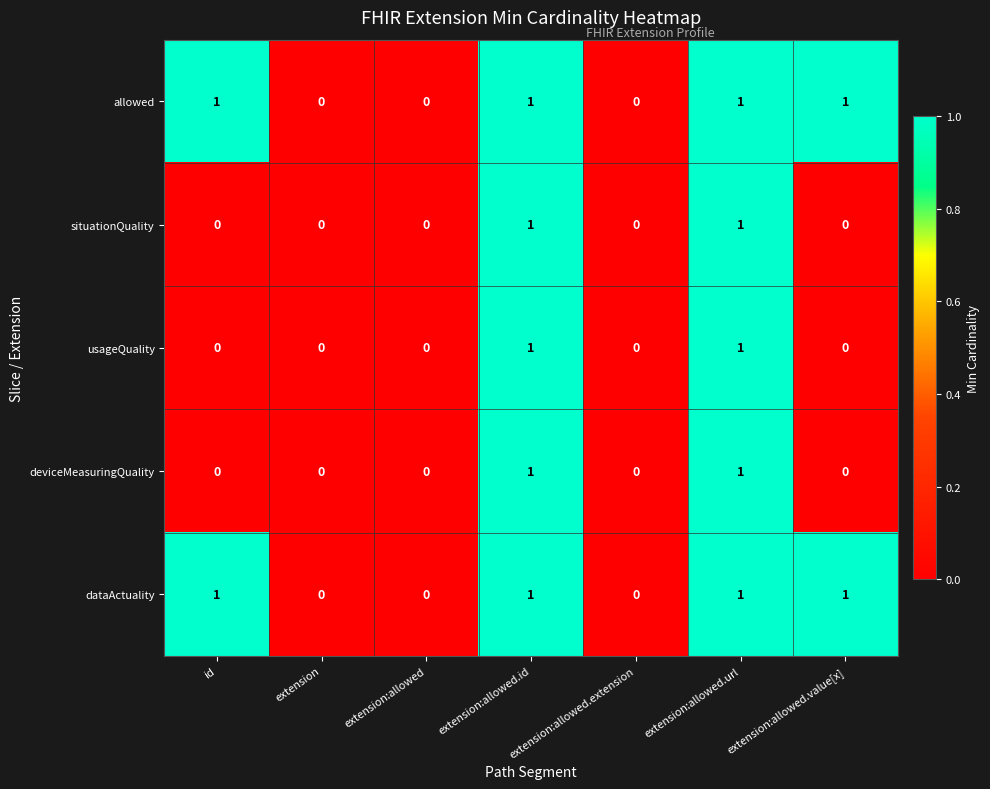

How many deviceMeasuringQuality values are between 0 and 1?

7